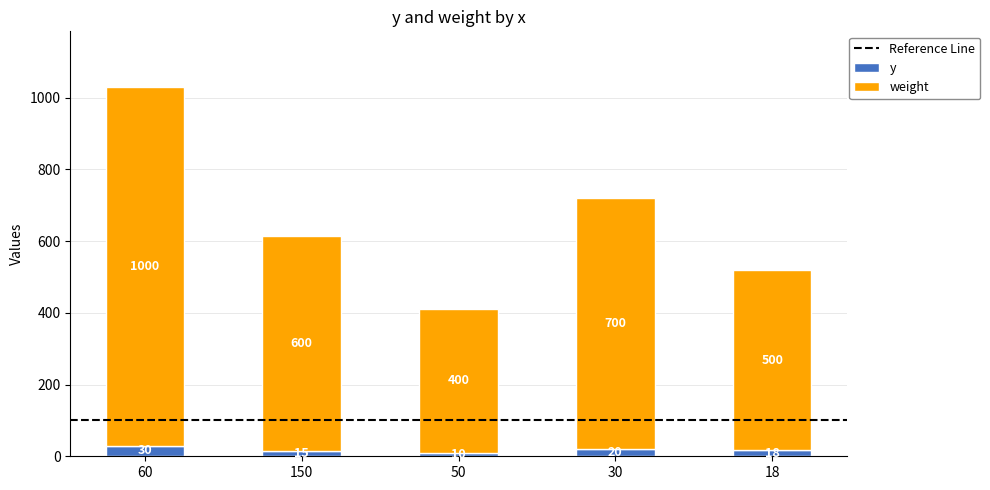

Rank the series by their average value, from lowest to highest.

y, weight